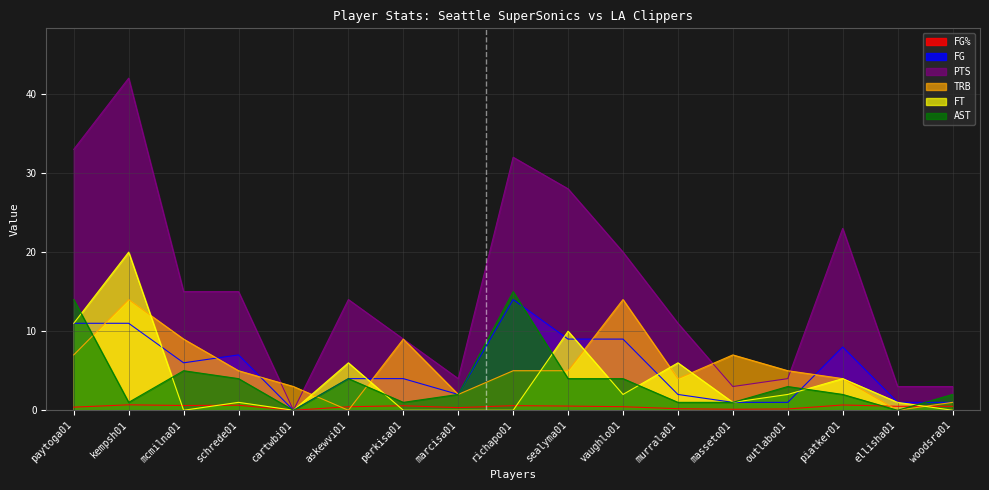

What is the label of the 11th point from the left?

vaughlo01